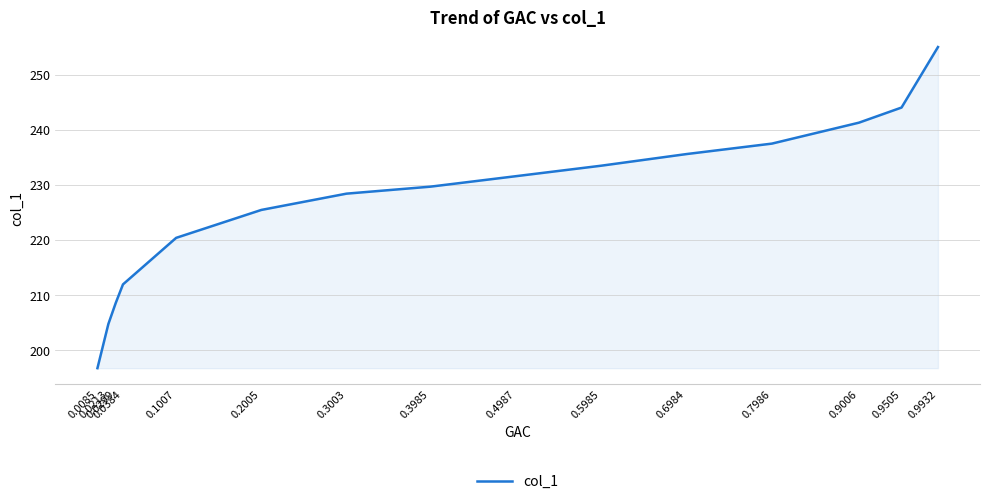

Which category has the lowest value across all series?

0.0085